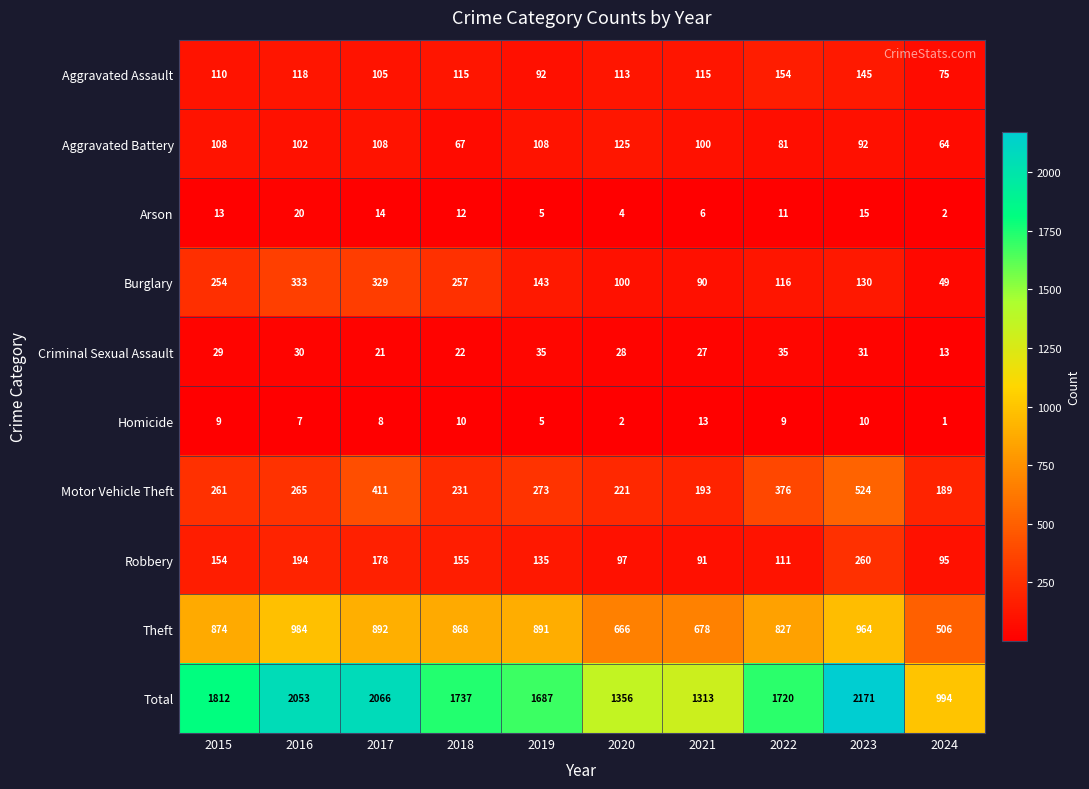

Which label corresponds to the smallest value in the chart?

2024